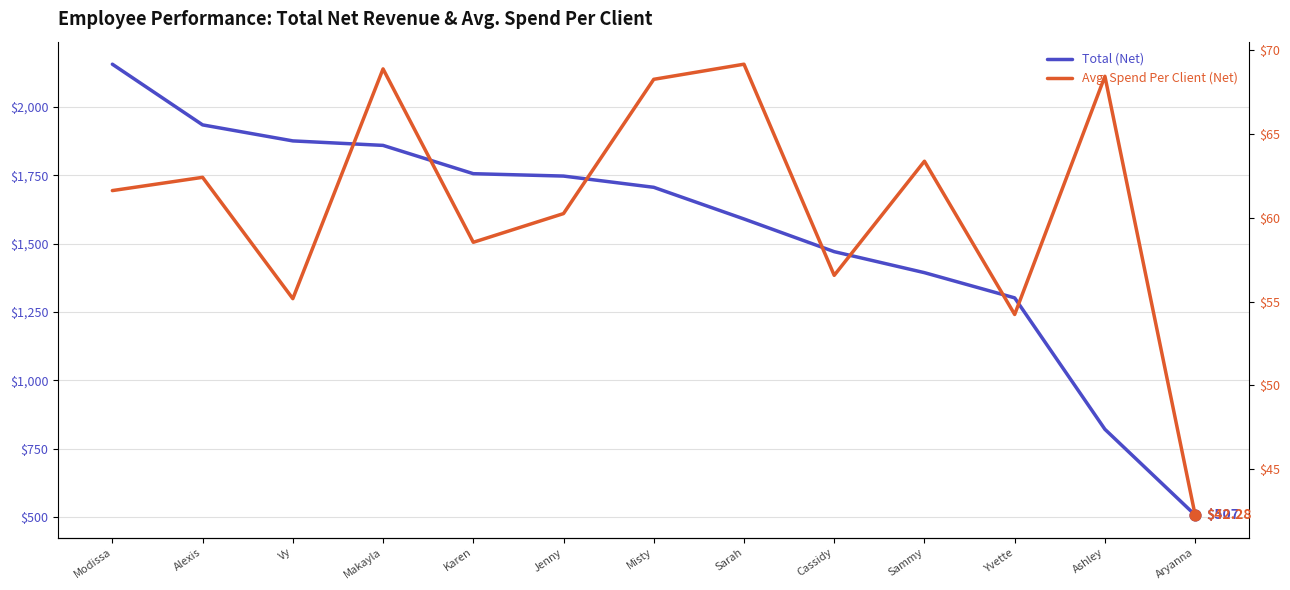

Which series reaches the minimum Y coordinate?

Avg. Spend Per Client (Net)